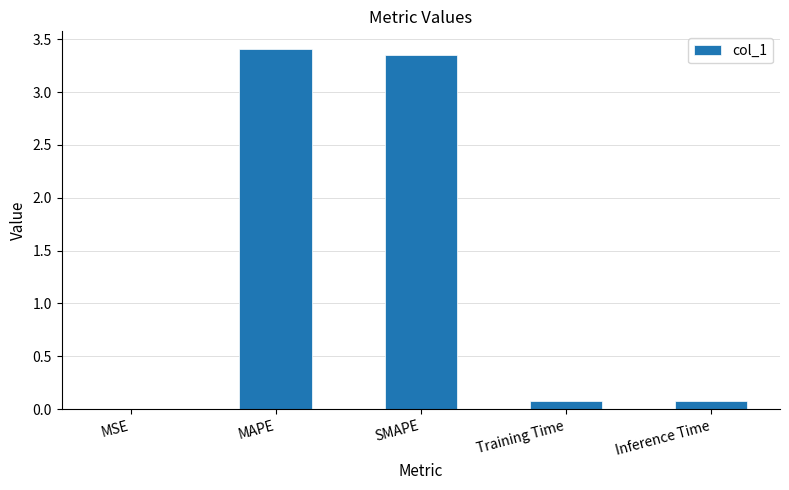

The value at Inference Time is 0.1. True or false?

True